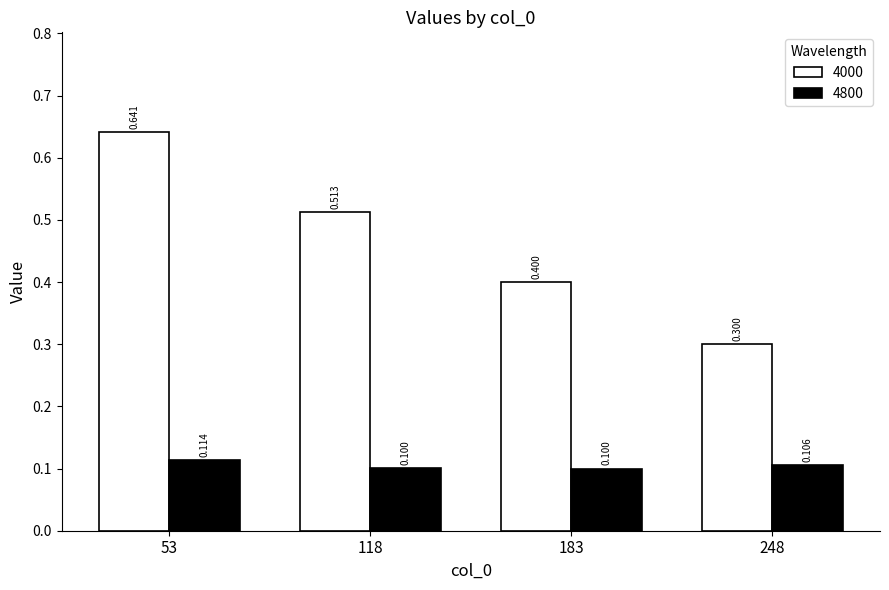

Is the value of 4800 at 53 greater than the value of 4000 at 183?

No